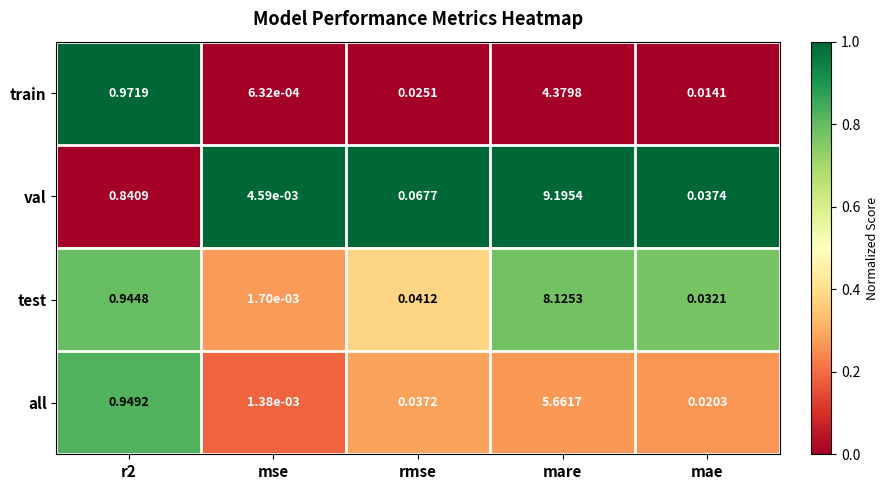

At which category is the sum across all series the highest?

mare